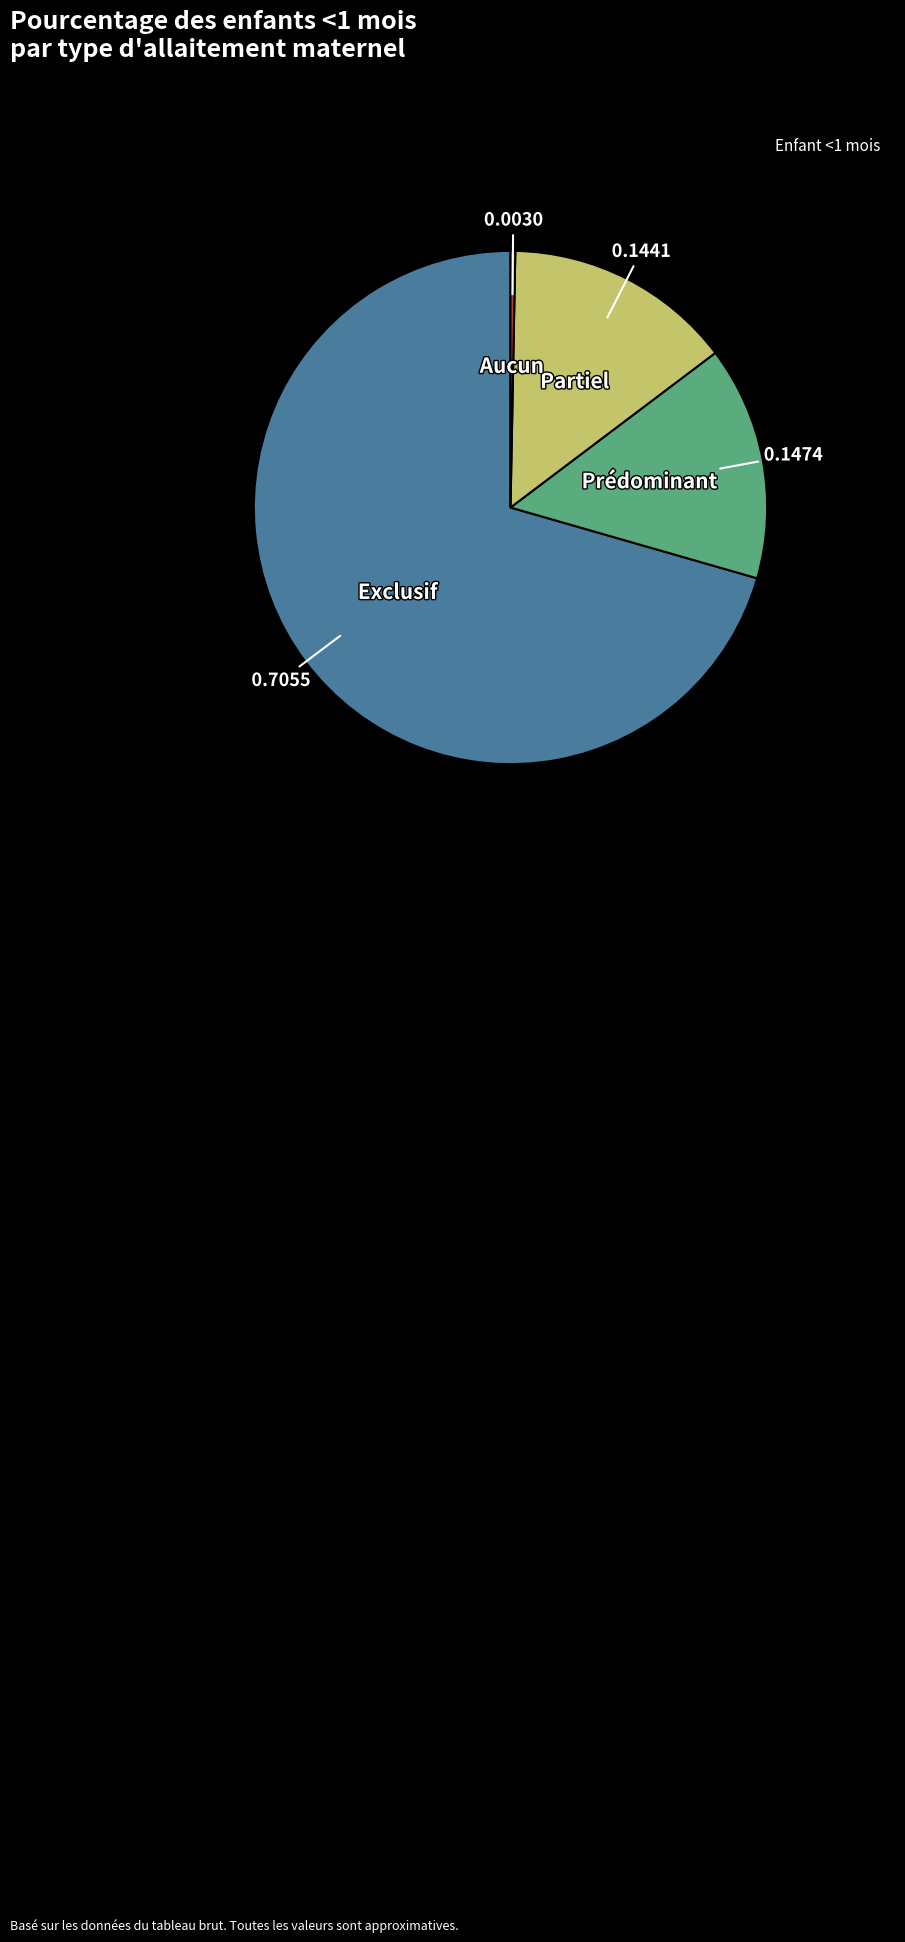

Is there any slice that represents more than half of the pie?

Yes